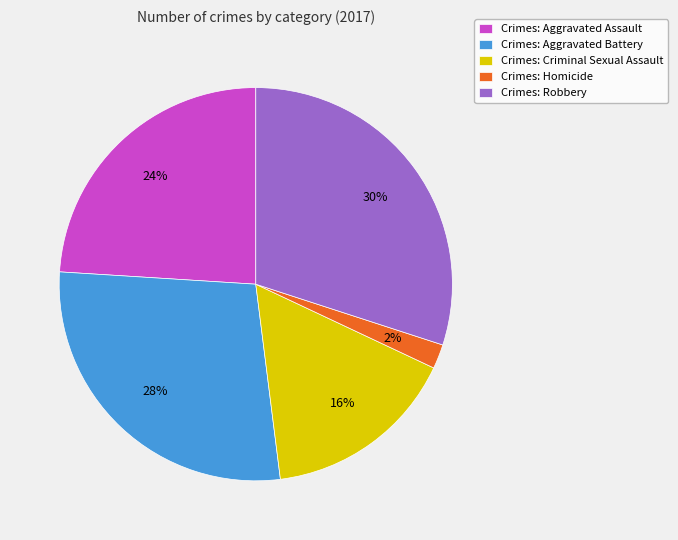

Is there a majority slice in this chart?

No